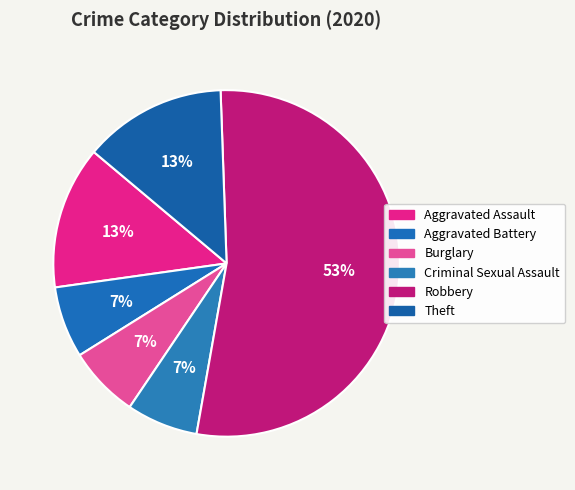

Between Aggravated Assault and Burglary, which is larger?

Aggravated Assault